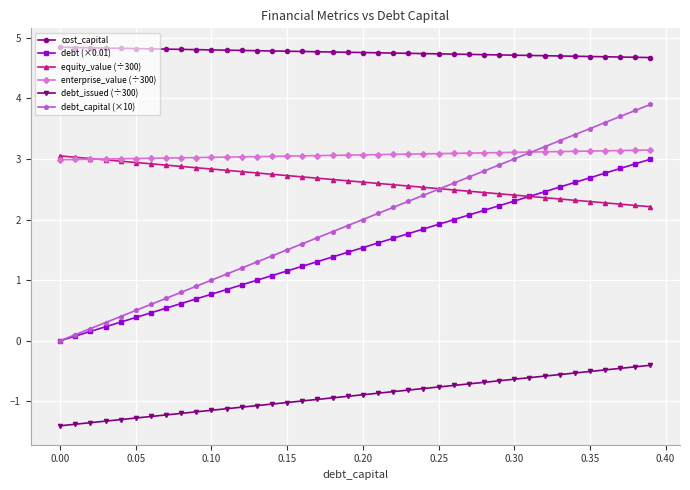

What is the minimum value shown in the chart?

-1.4